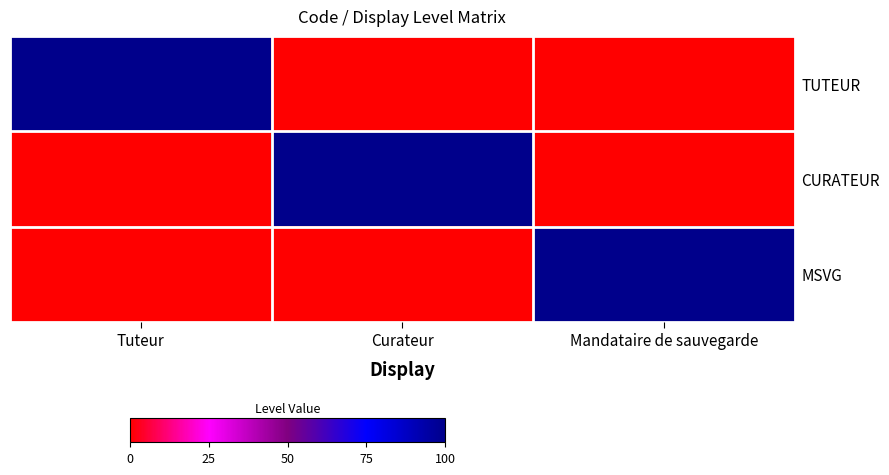

Rank the series at Curateur from highest to lowest value.

CURATEUR, TUTEUR, MSVG